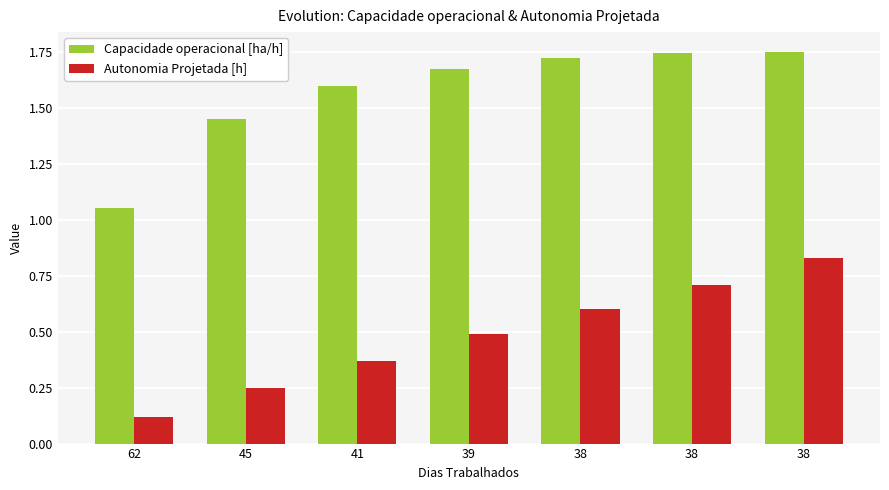

What is the maximum value for Autonomia Projetada [h]?

0.8